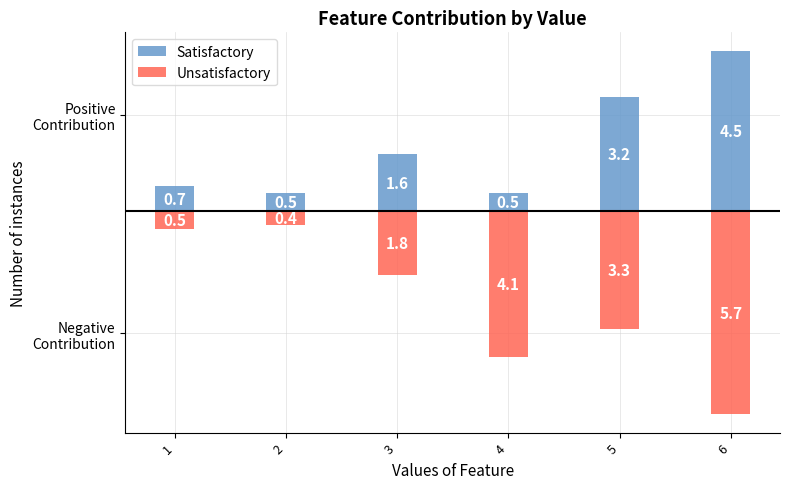

At which category does the chart reach its peak across all series?

6